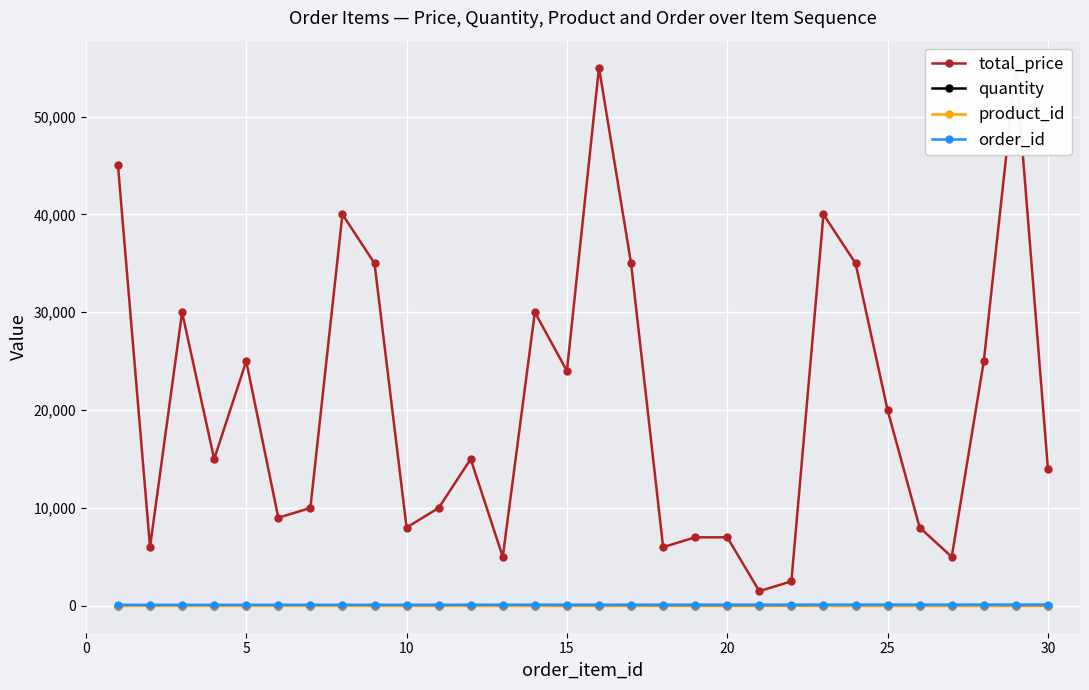

True or false: quantity and total_price intersect in this chart.

False